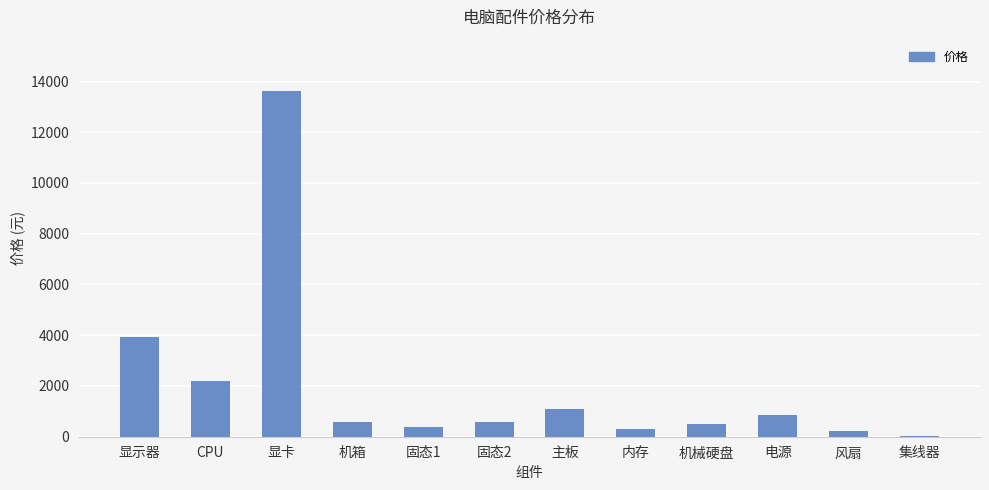

How many bars are there in total?

12